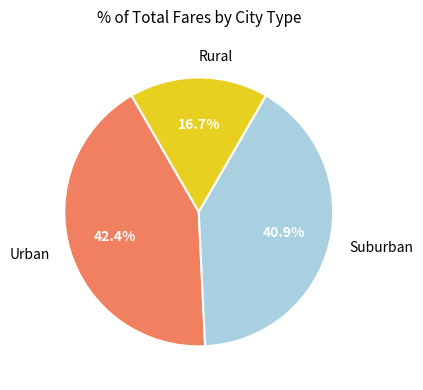

Does any single category account for the majority?

No